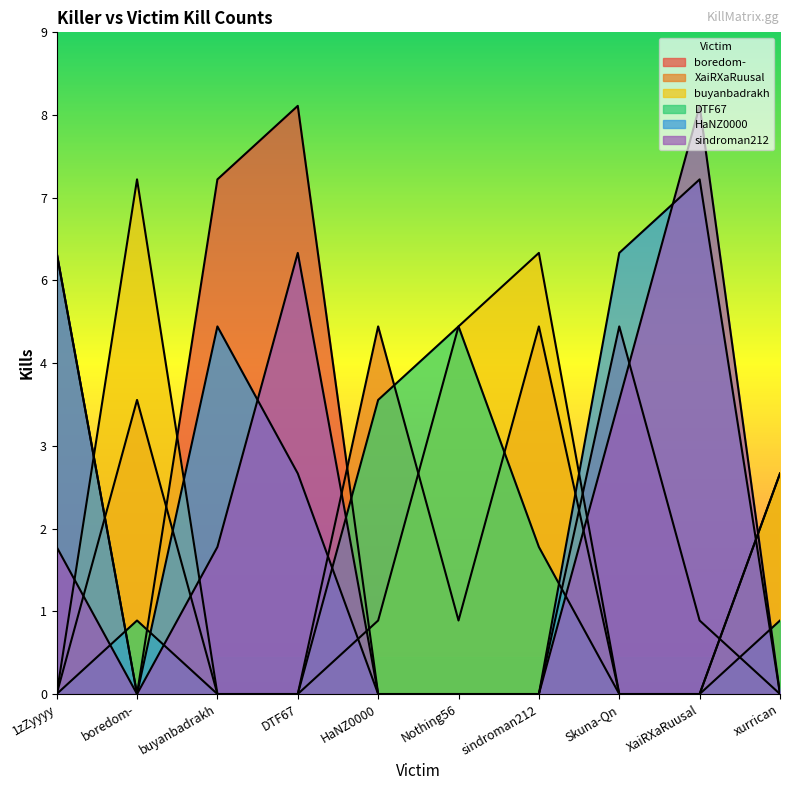

At which category does the chart reach its minimum across all series?

boredom-